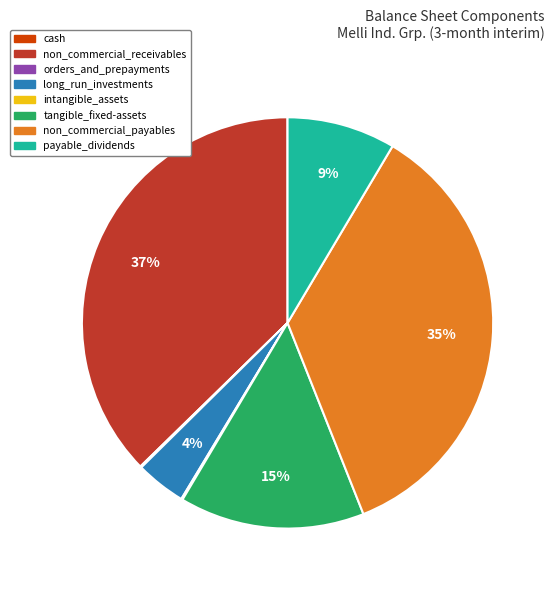

Which category has the biggest portion of the pie?

non_commercial_receivables